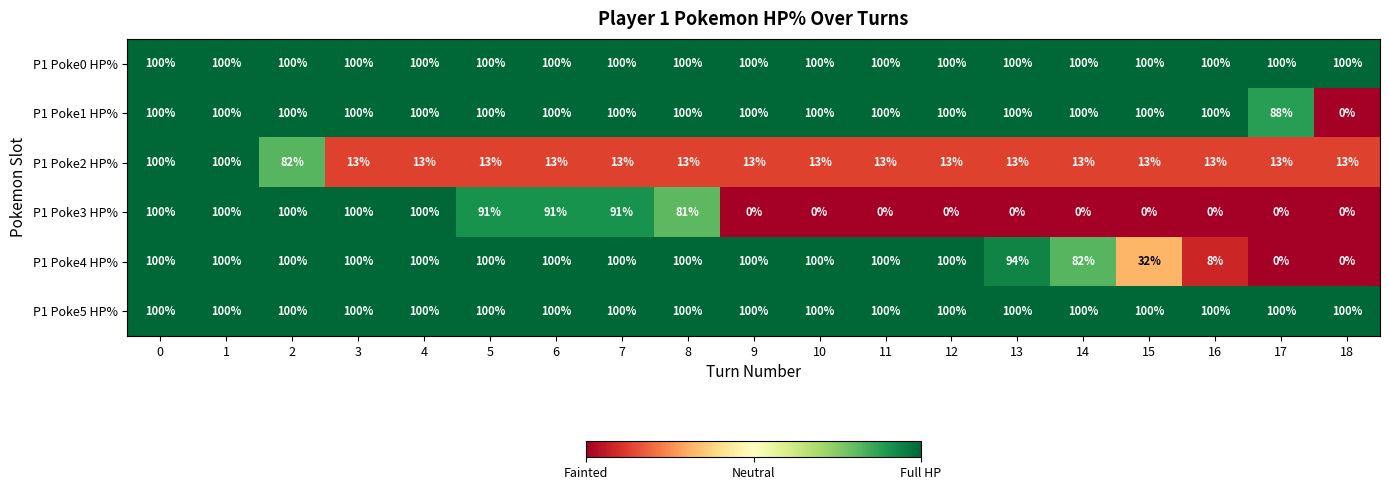

At how many categories does at least one series exceed 25?

19